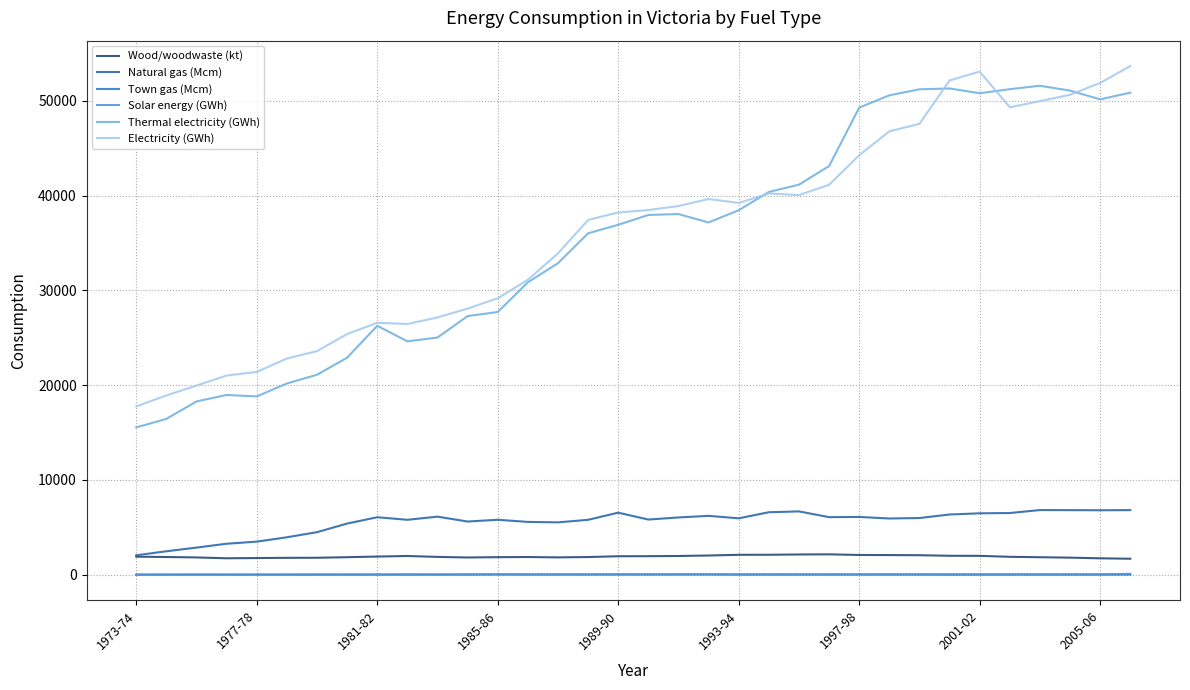

True or false: Wood/woodwaste (kt) has more than 1 interior local peaks.

True